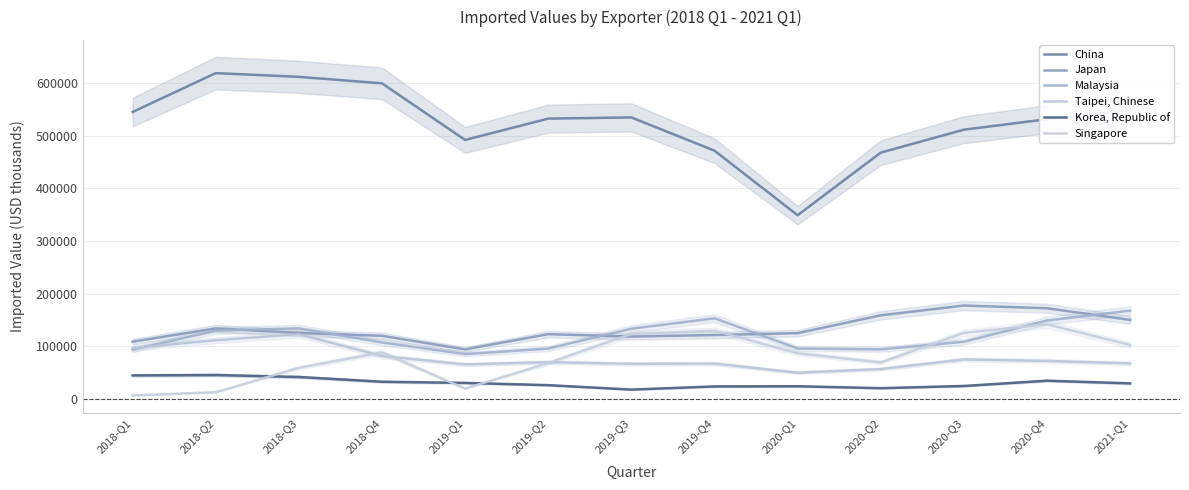

Does the chart have visible grid lines?

Yes